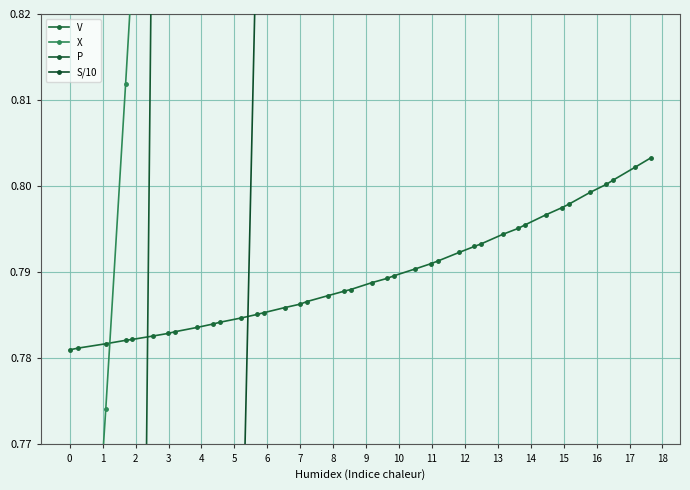

How many lines are shown in the chart?

4